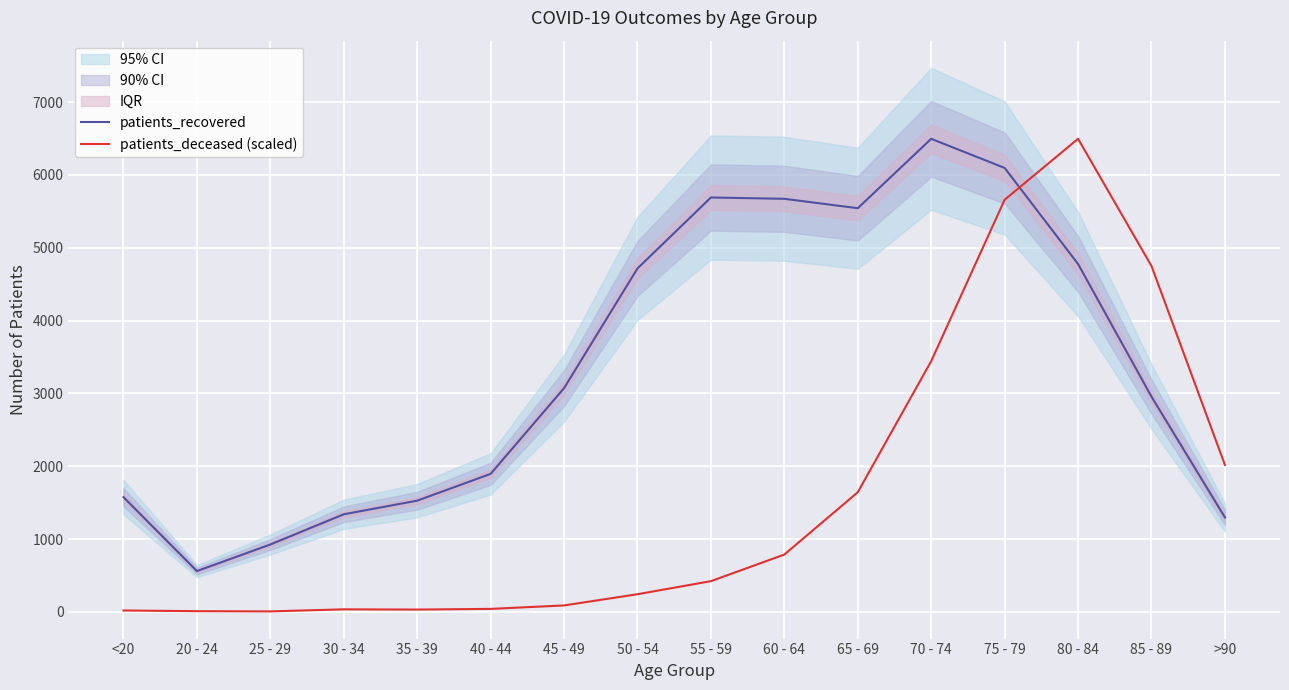

At which label does patients_deceased (scaled) first exceed 421?

55 - 59